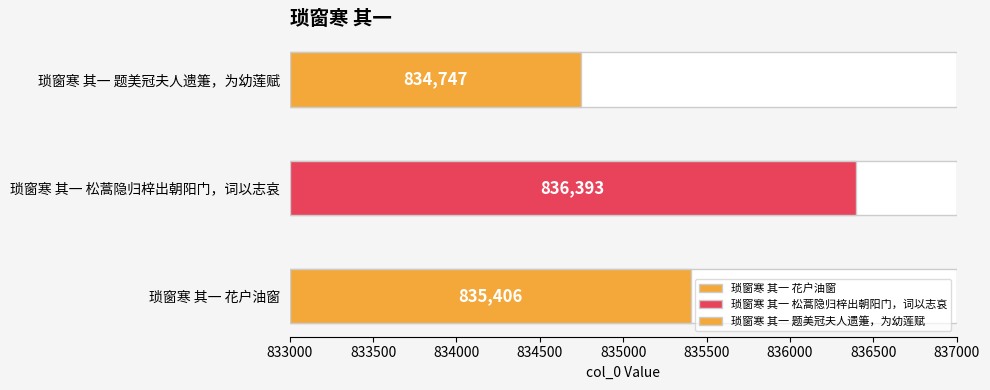

At which label does the data first exceed 835406?

琐窗寒 其一 松蒿隐归梓出朝阳门，词以志哀